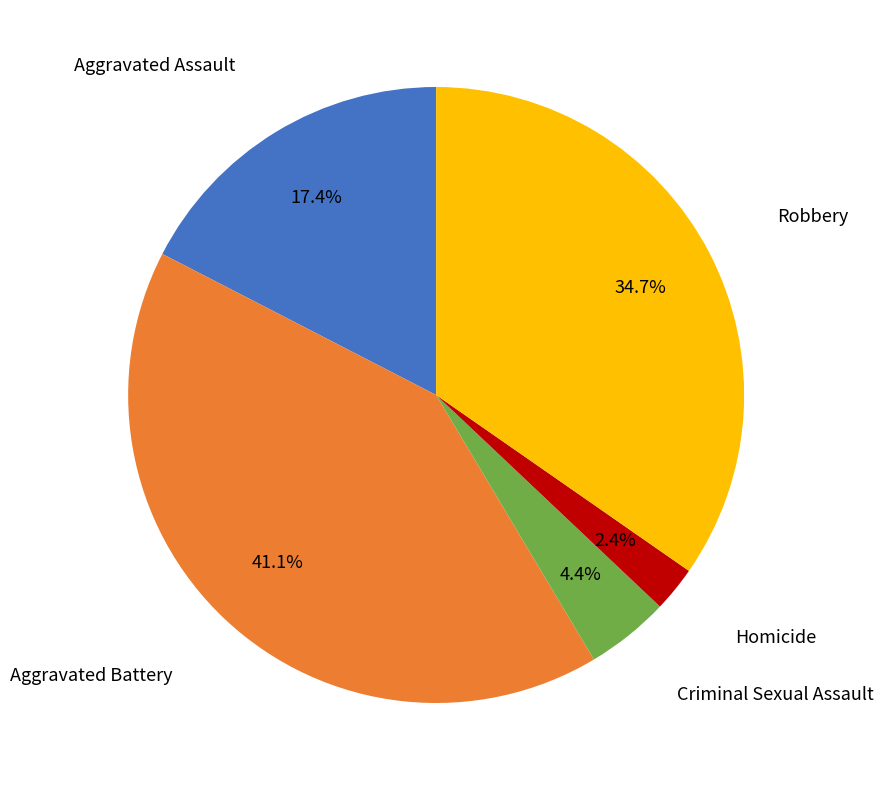

Does any single category account for the majority?

No